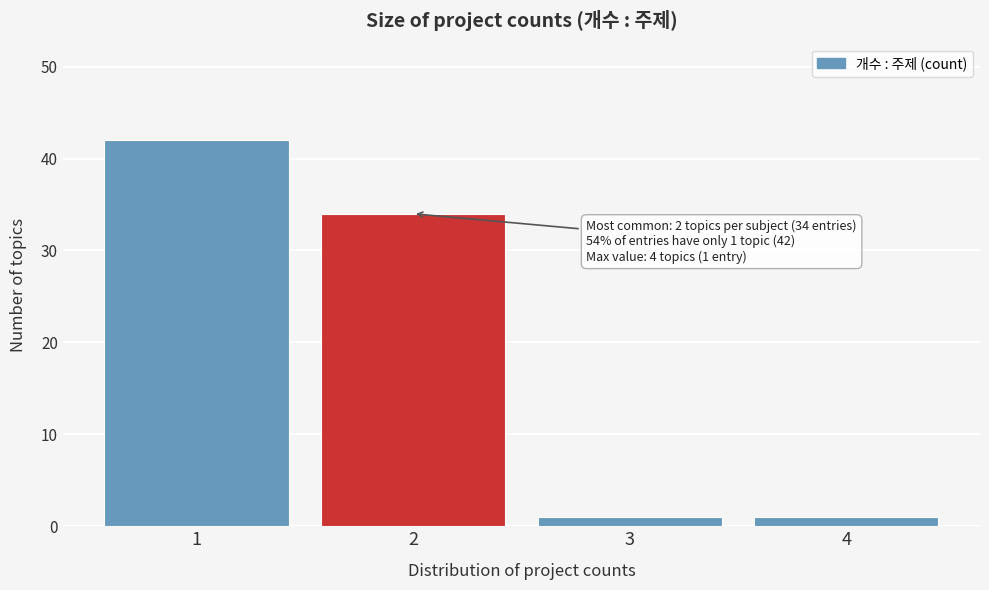

Which range on the x-axis has the tallest bar?

0.5 to 1.5